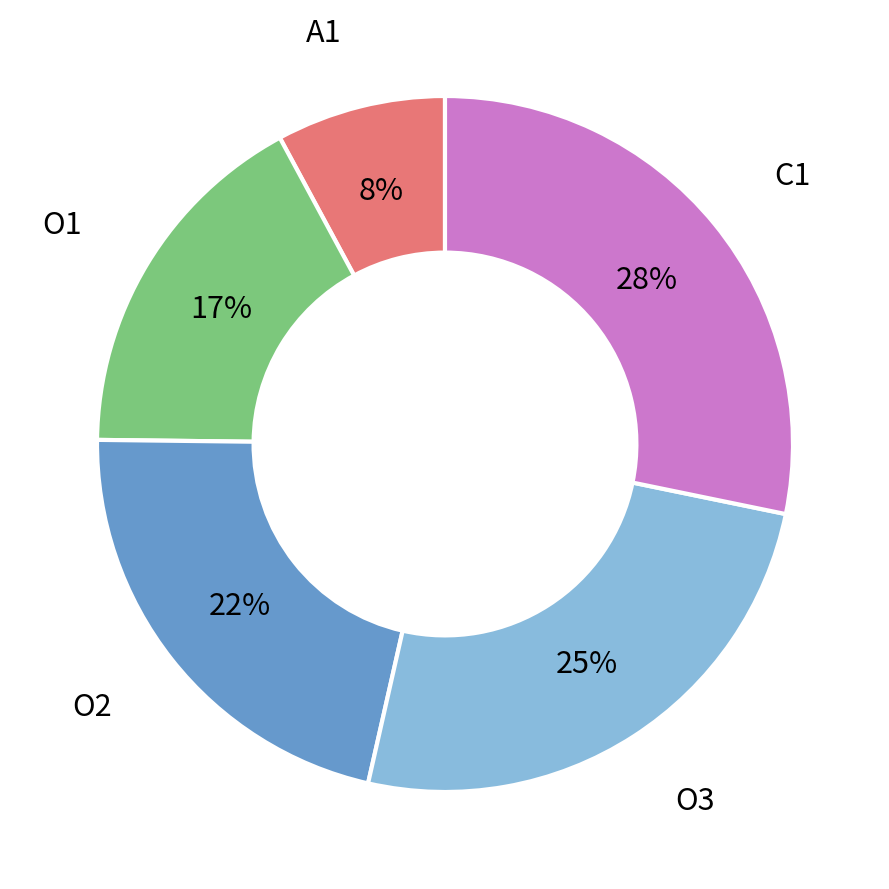

Which category has the biggest portion of the pie?

C1